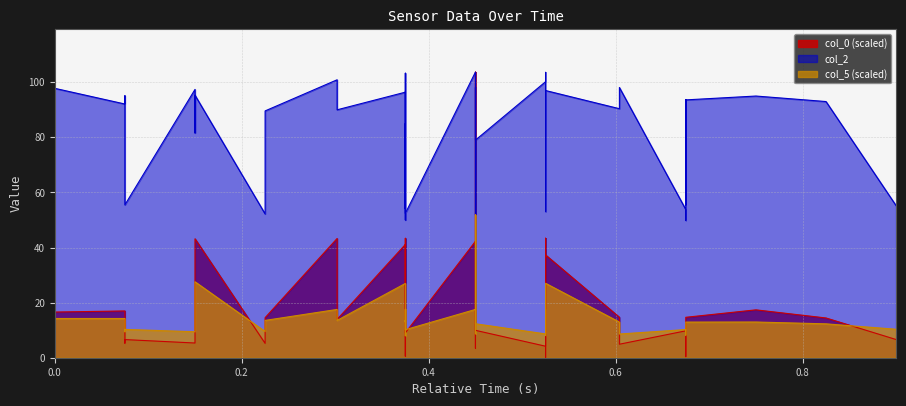

How many interior local peaks does the col_2 series have?

15